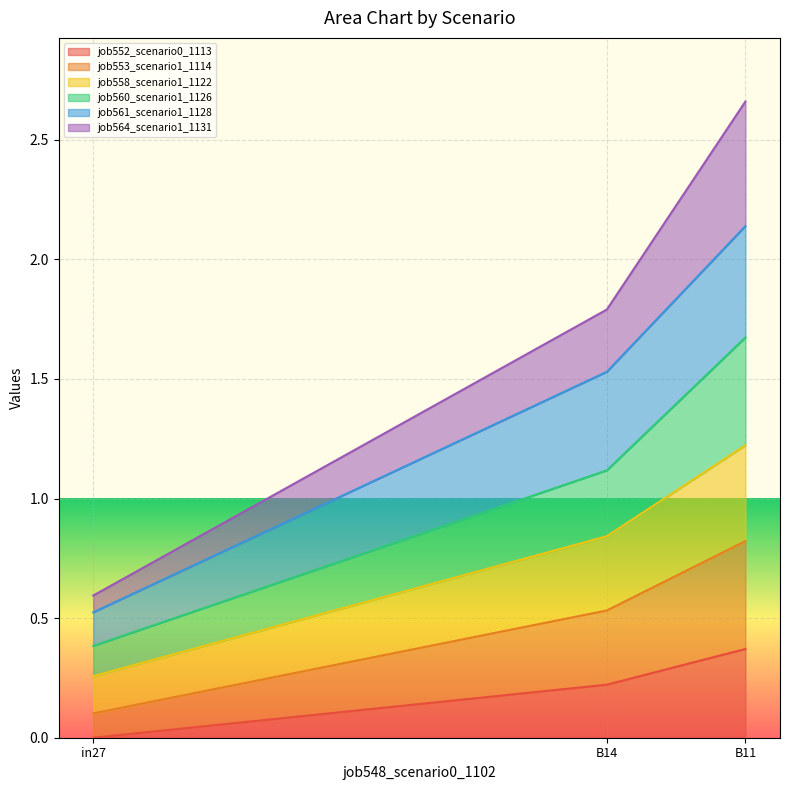

What is the total value across all series at in27?

0.6